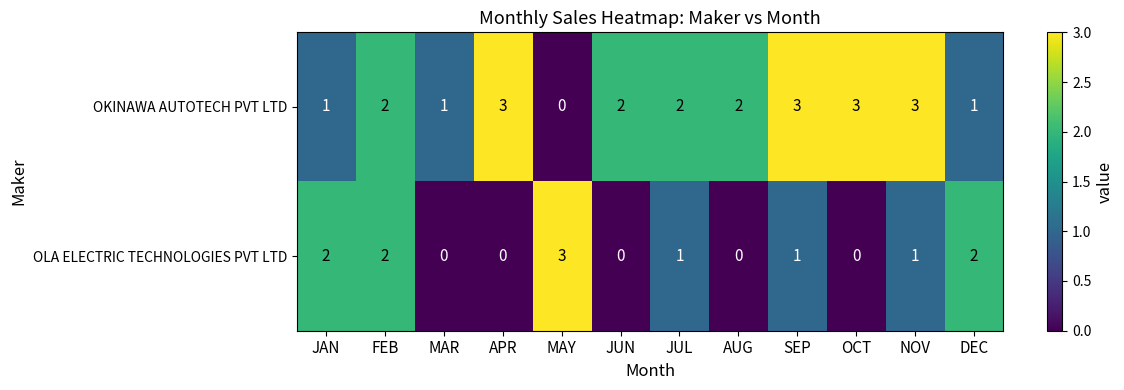

How many categories are shown in the chart?

12